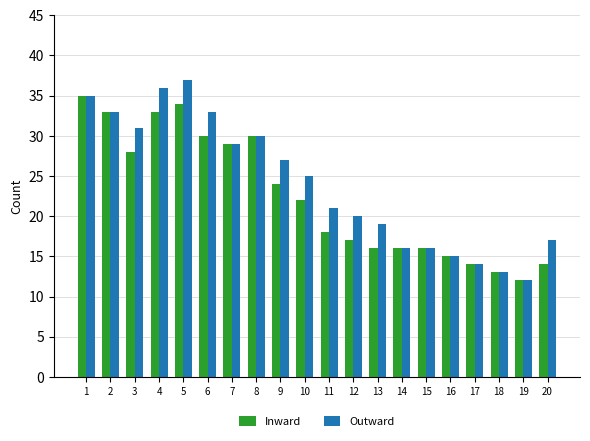

How many bars are there in total?

40